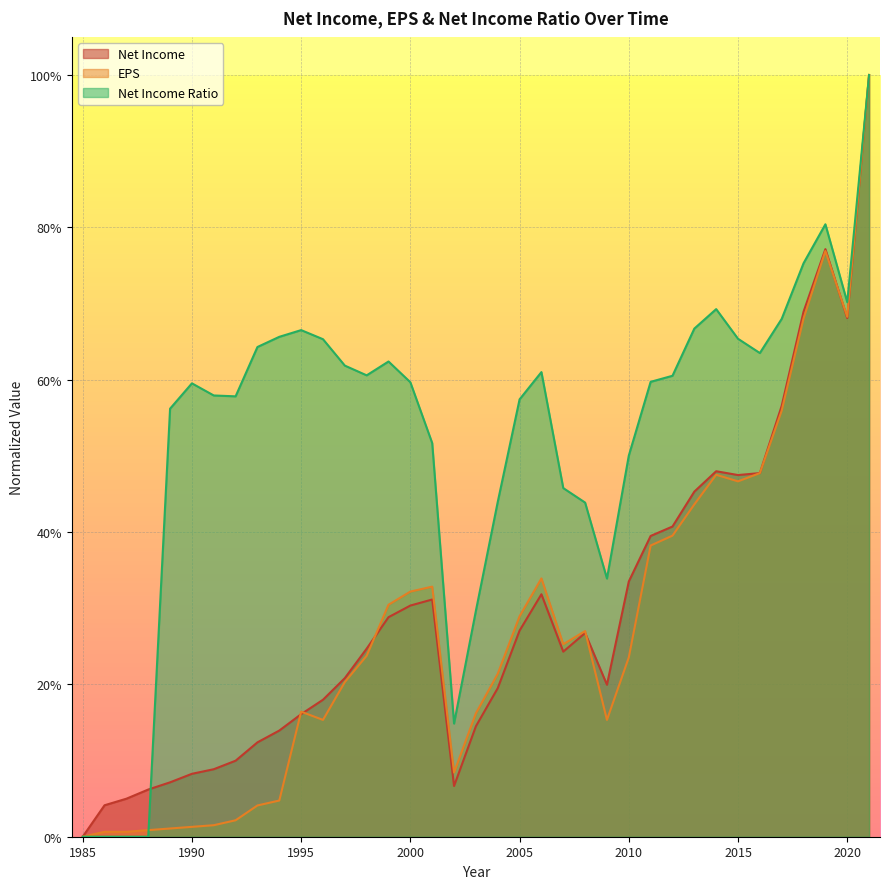

How many lines are shown in the chart?

3